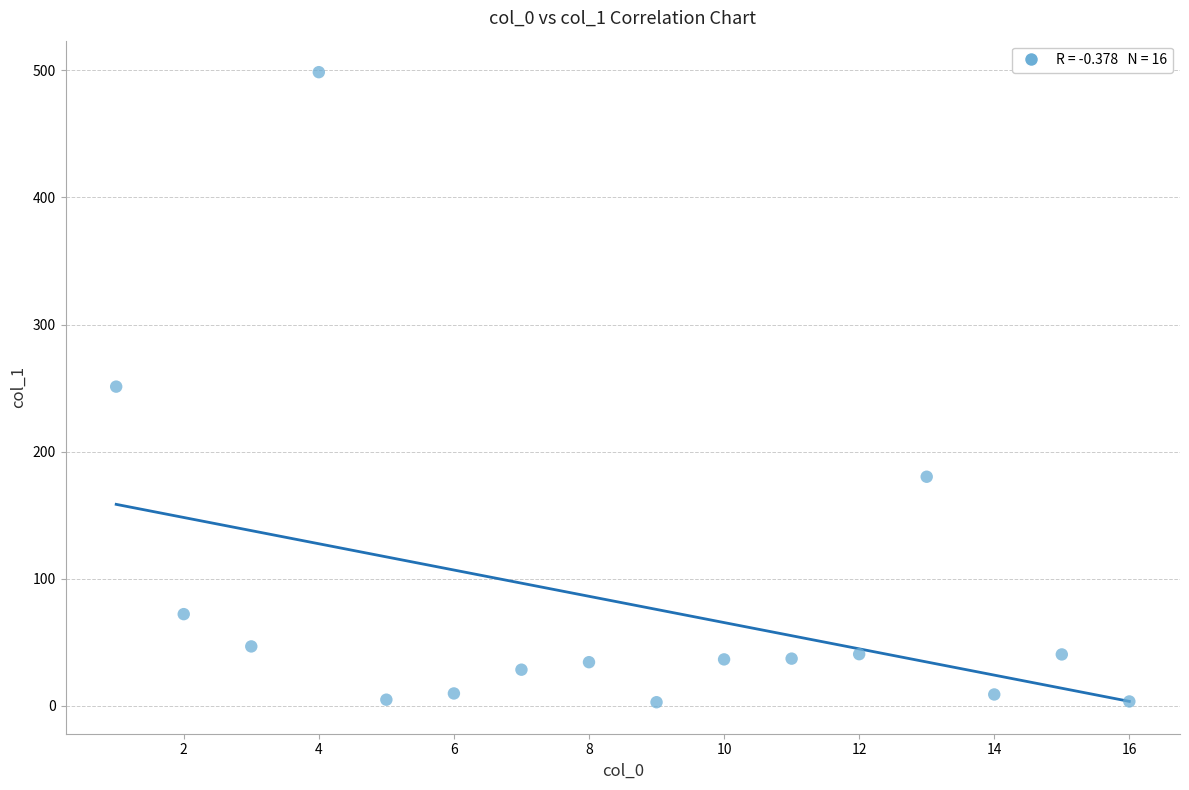

What is the range of Y values (max minus min)?

495.7